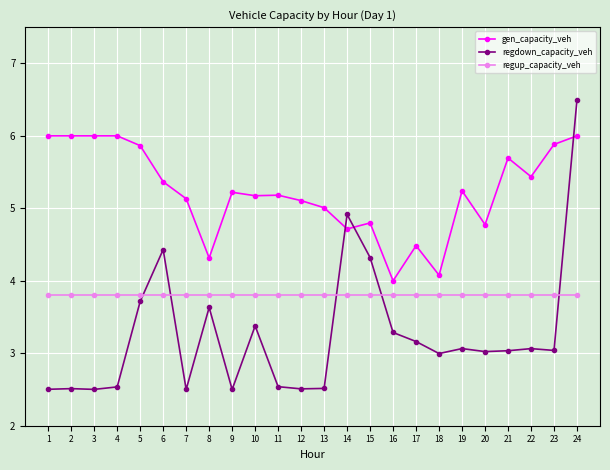

What are all the series names shown in the legend?

gen_capacity_veh, regdown_capacity_veh, regup_capacity_veh